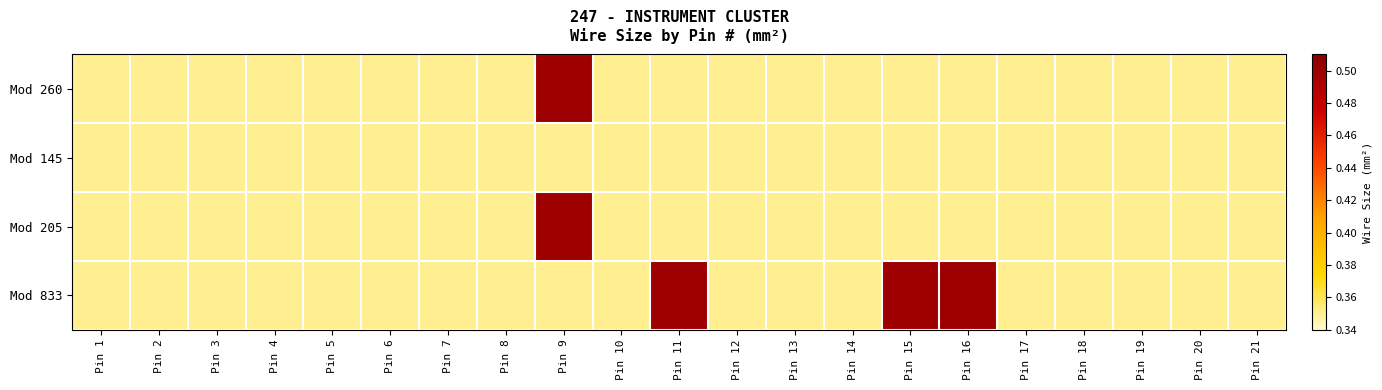

Count the number of data series in this chart.

4